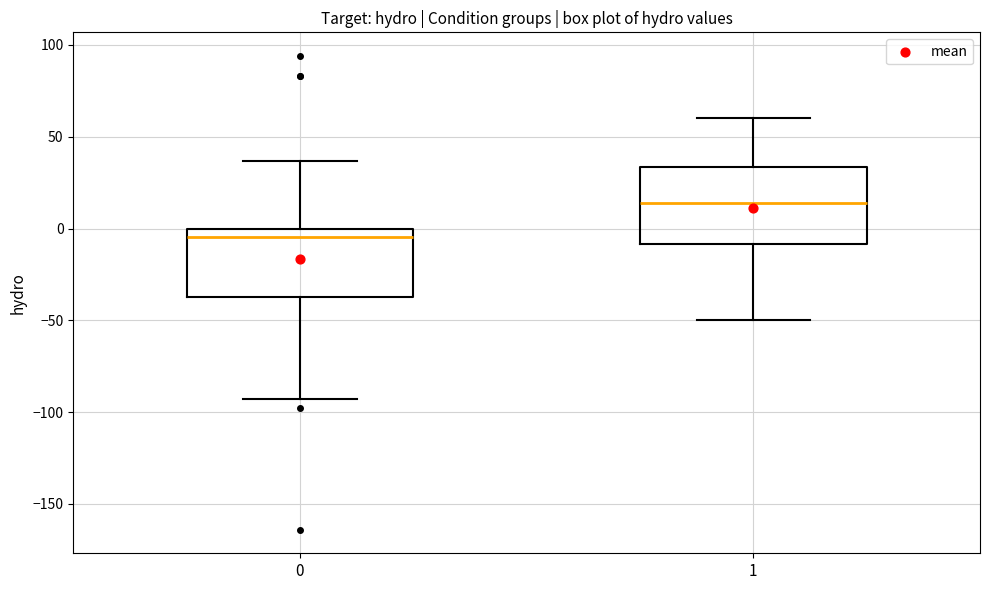

Where does the lower whisker of the box at x = 1 end on the y-axis? The values are not printed on the chart, so give them approximately, as read against the axis.

-50